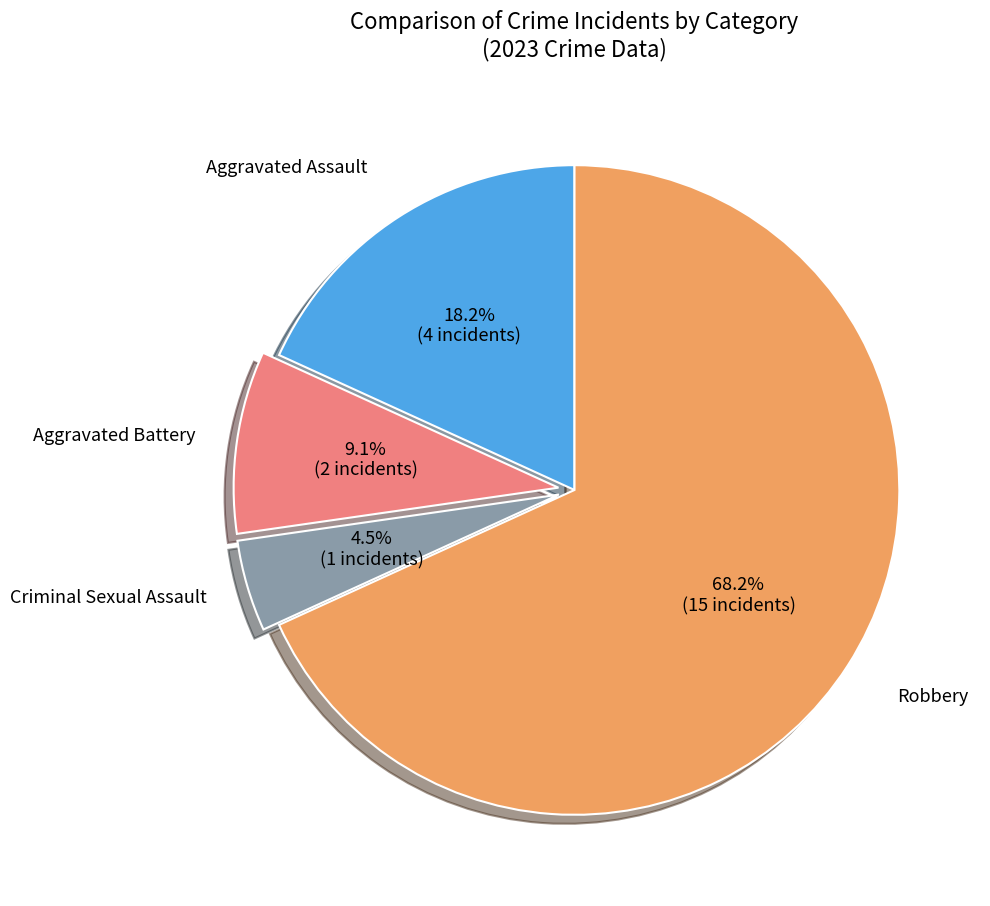

Does any single category account for the majority?

Yes